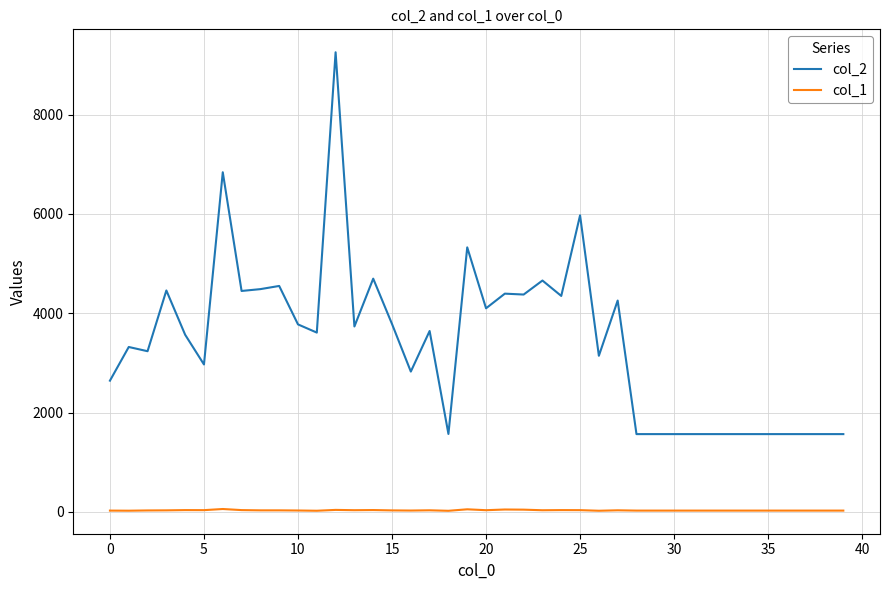

What is the sum of all col_2 values?

136838